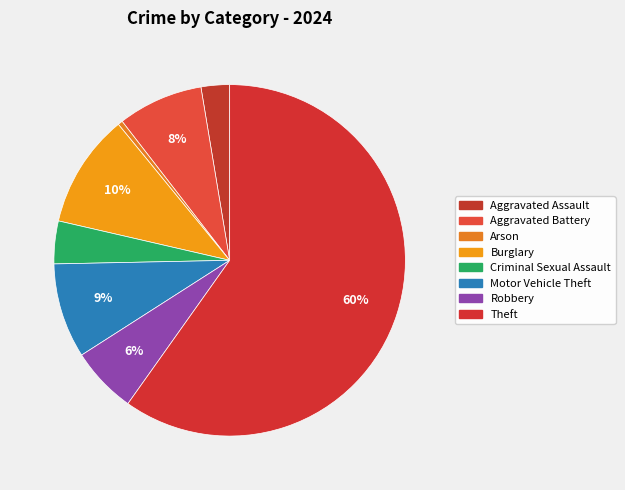

What is the largest slice in the pie chart?

Theft